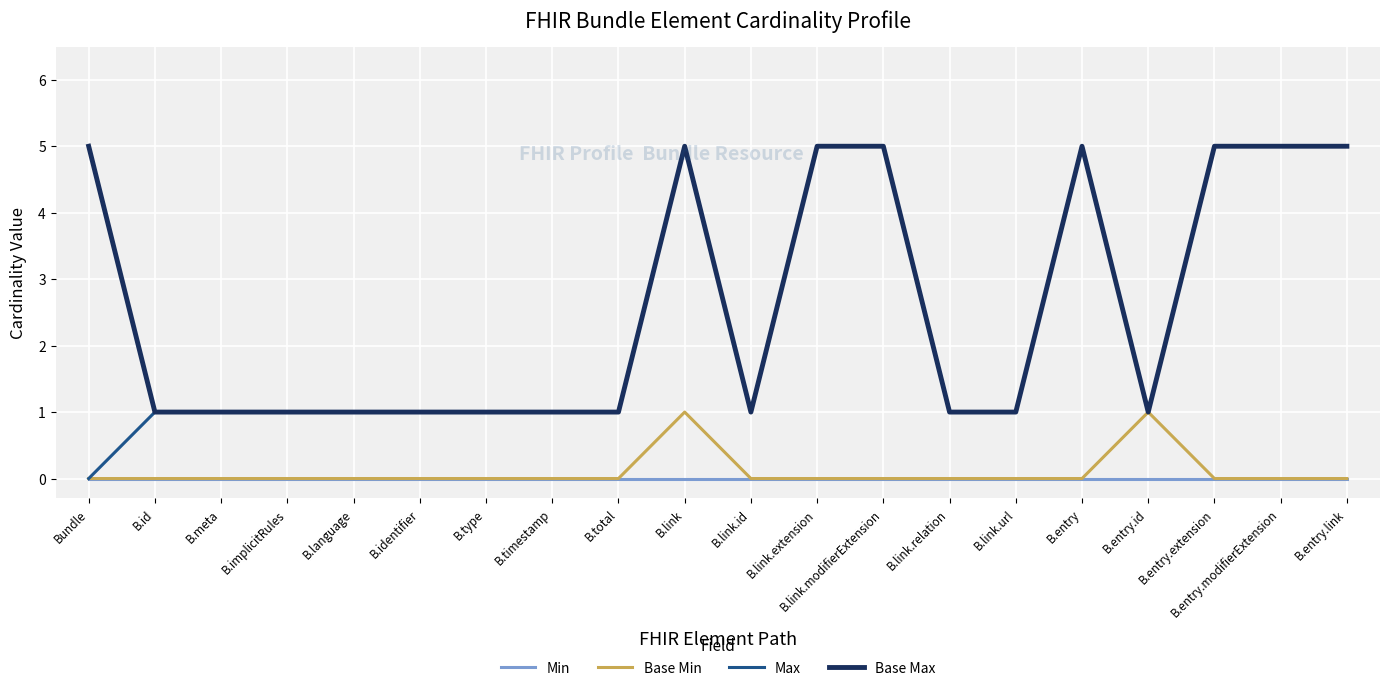

Which series has the widest spread of values?

Max